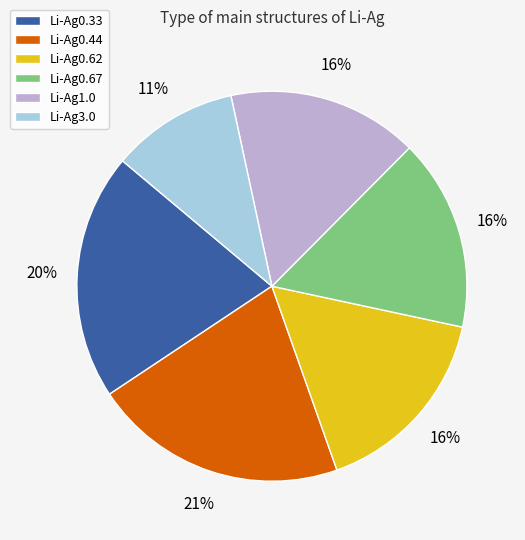

What is the smallest slice in the pie chart?

Li-Ag3.0